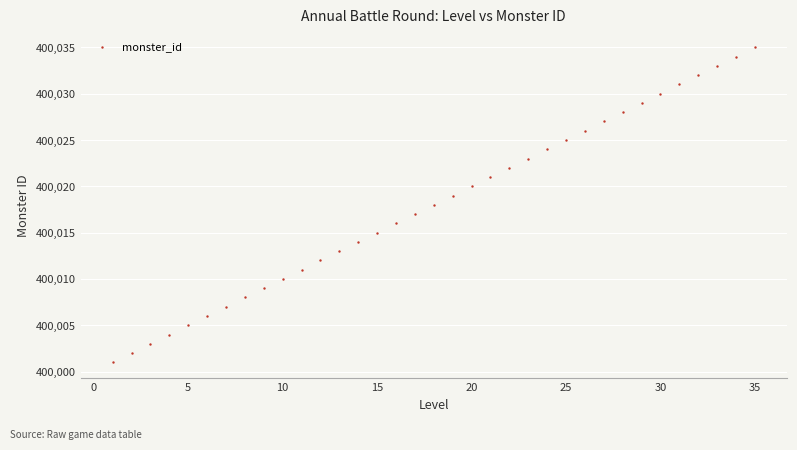

What is the range of Y values (max minus min)?

34